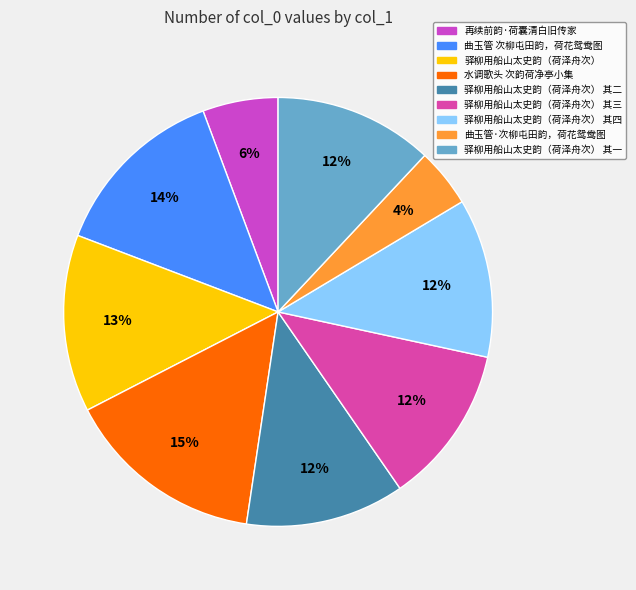

What percentage is NOT represented by 曲玉管·次柳屯田韵，荷花鸳鸯图?

95.6%